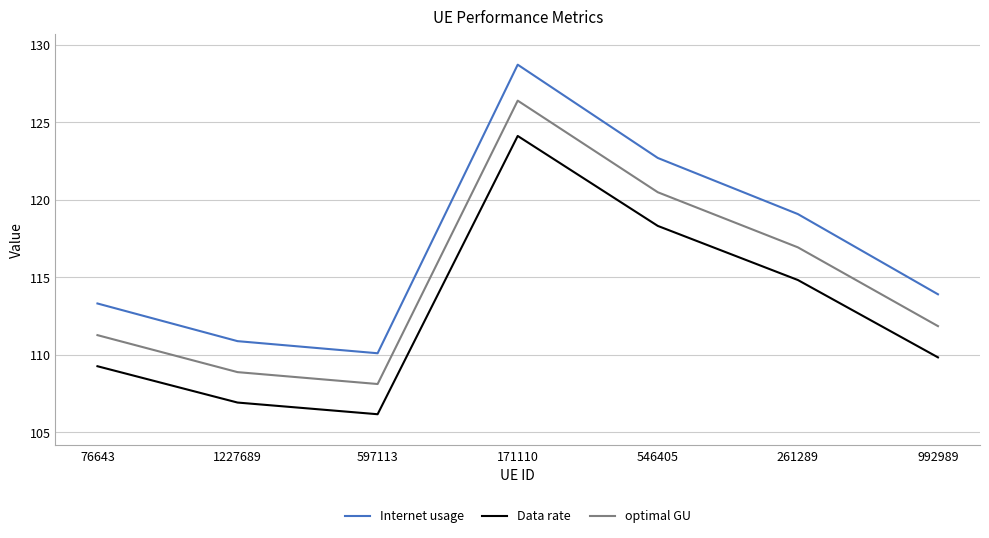

What is the maximum value for optimal GU?

126.4